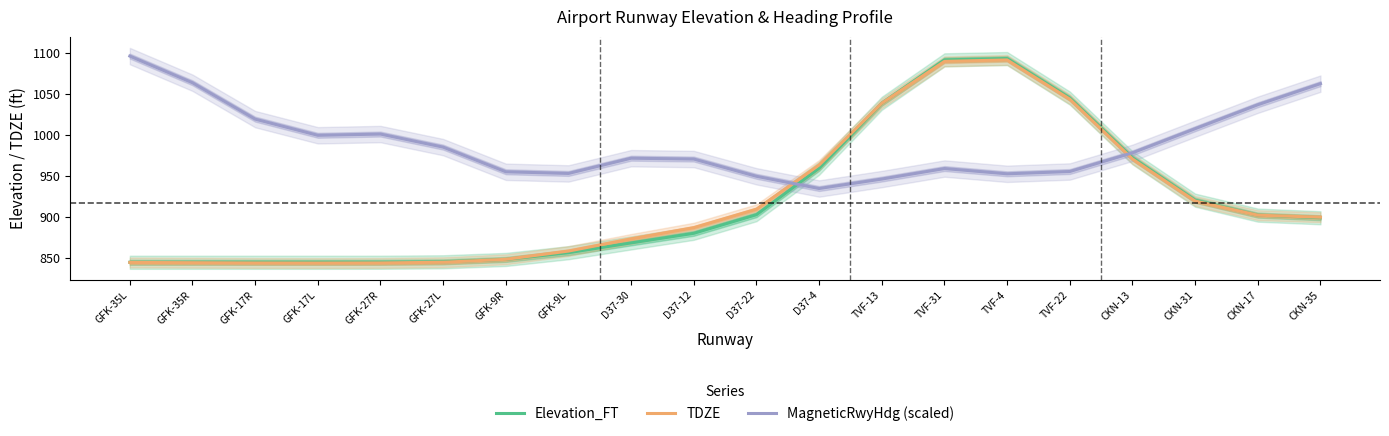

How many interior local peaks does the TDZE series have?

1